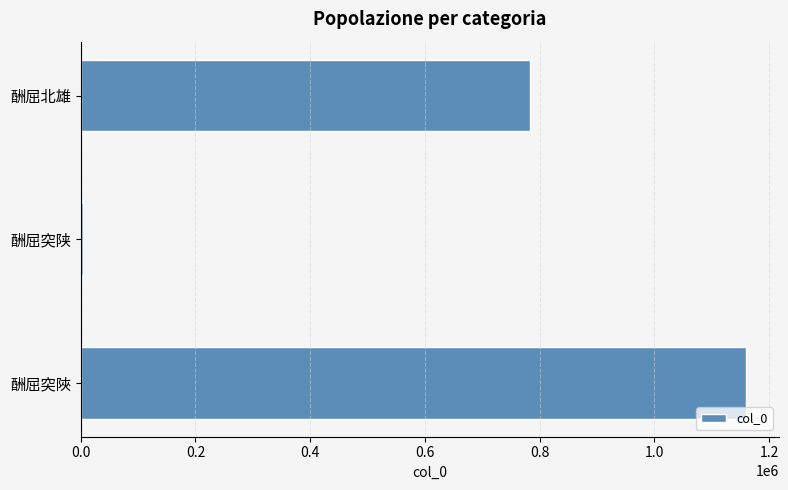

Count the number of categories in the chart.

3